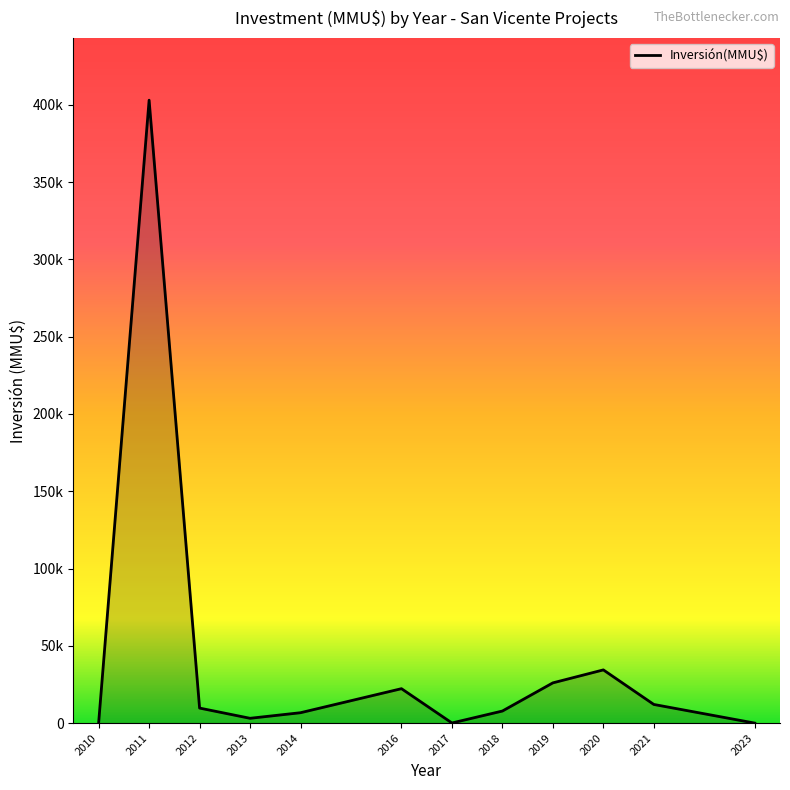

True or false: there are more than 2 points higher than both neighbors.

True